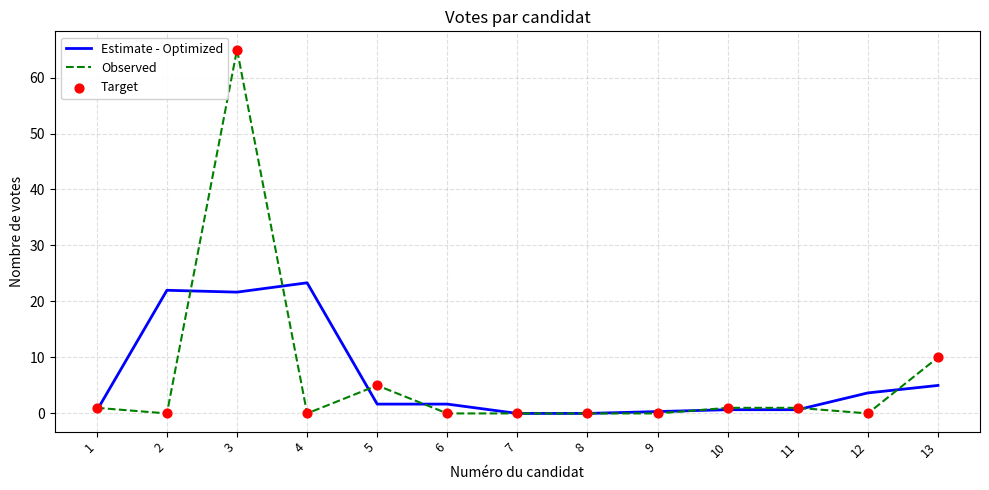

Which series has the widest spread of values?

Observed